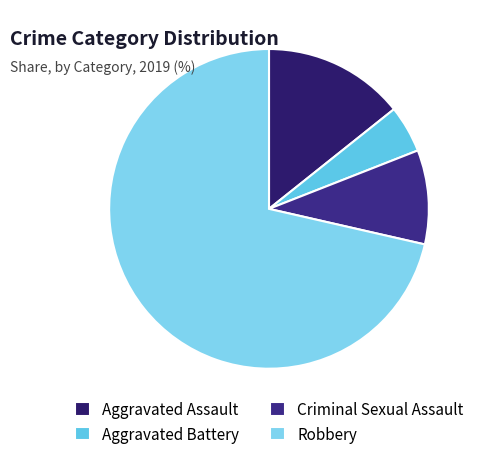

Is the sum of Robbery and Aggravated Assault greater than half?

Yes